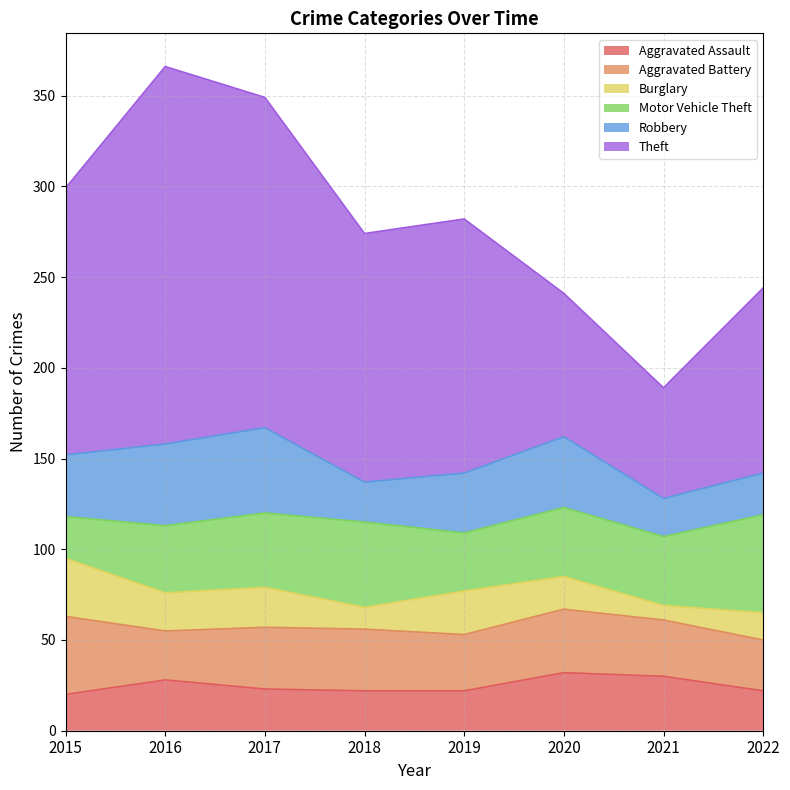

List the labels in order of Burglary value, largest first.

2015, 2019, 2017, 2016, 2020, 2022, 2018, 2021